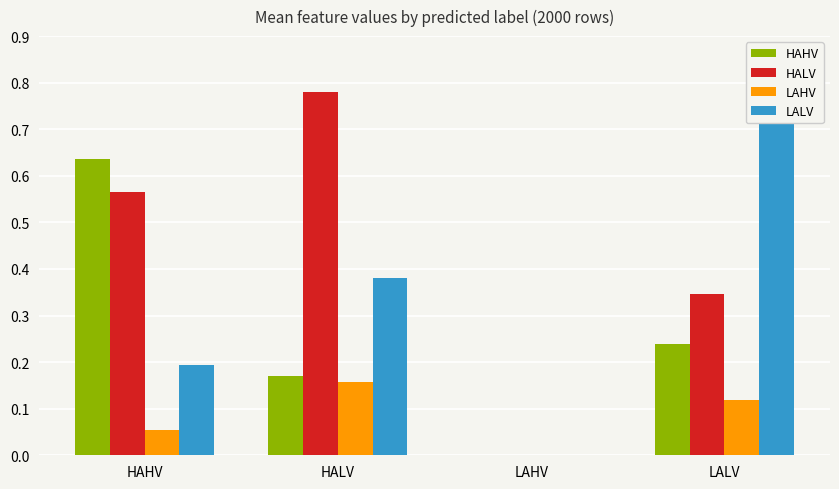

List the series in order of their overall mean, lowest first.

LAHV, HAHV, LALV, HALV